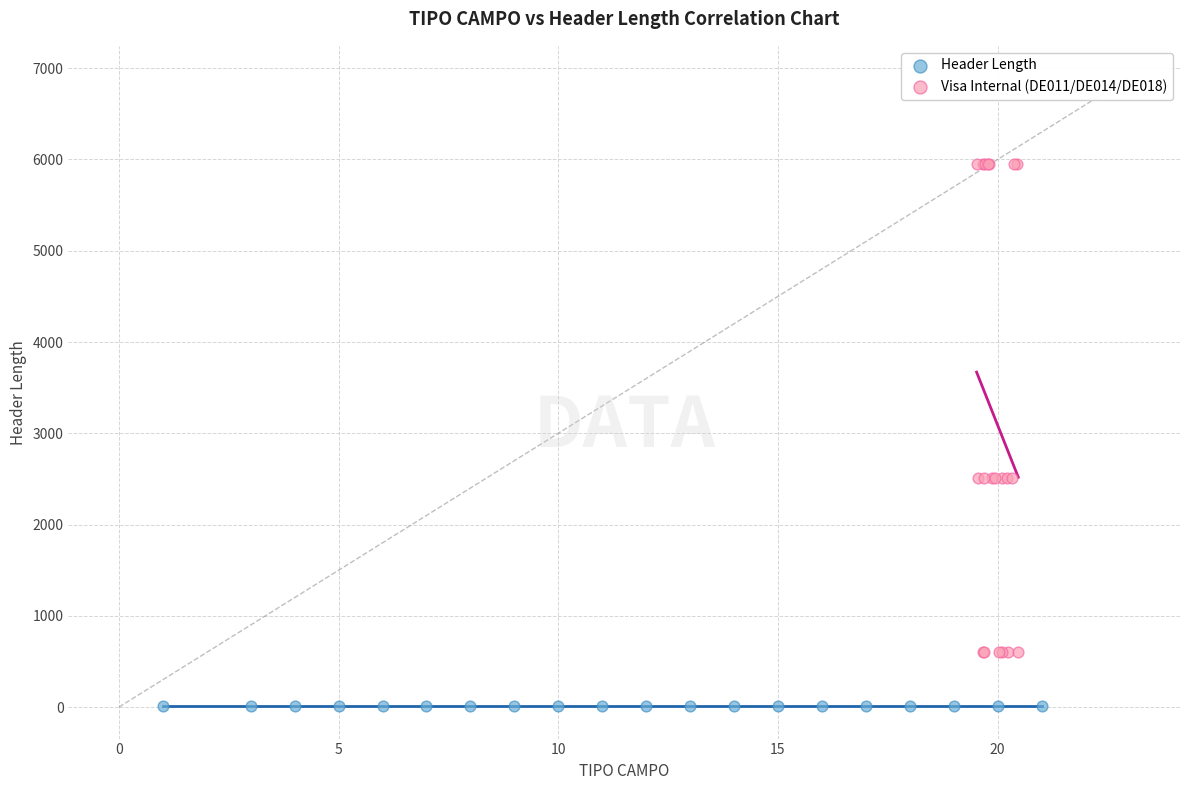

Which series reaches the maximum Y coordinate?

Visa Internal (DE011/DE014/DE018)